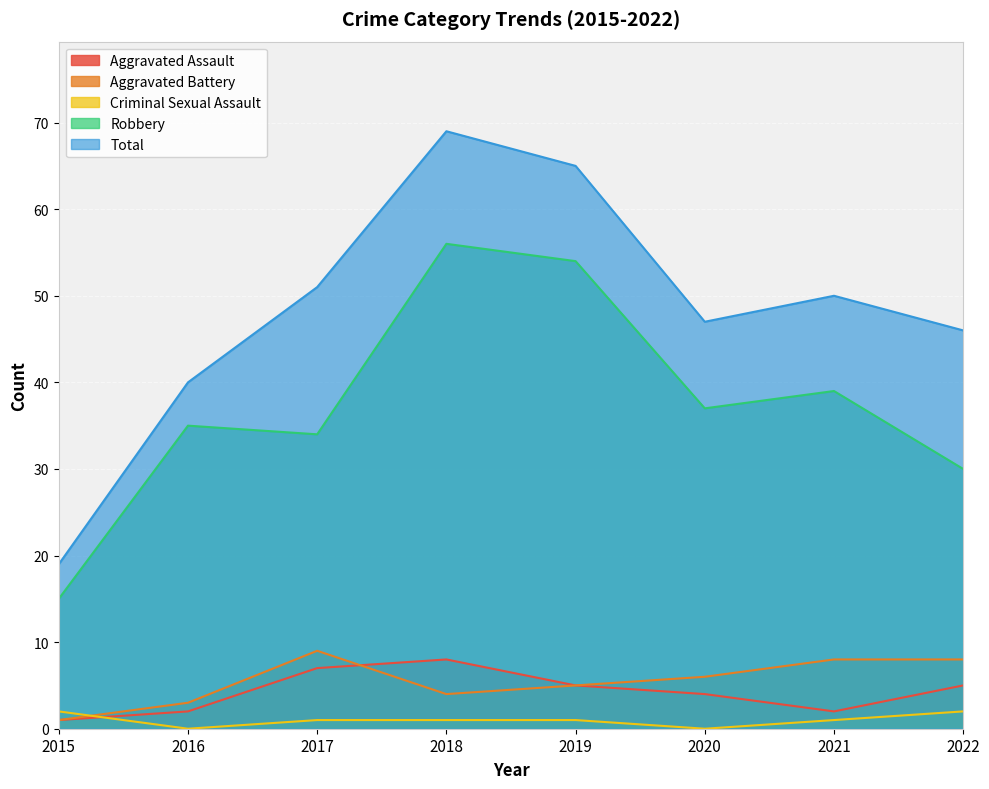

Reading left to right, transcribe all the data shown in this chart.

Aggravated Assault: 2015=1	2016=2	2017=7	2018=8	2019=5	2020=4	2021=2	2022=5
Aggravated Battery: 2015=1	2016=3	2017=9	2018=4	2019=5	2020=6	2021=8	2022=8
Criminal Sexual Assault: 2015=2	2016=0	2017=1	2018=1	2019=1	2020=0	2021=1	2022=2
Robbery: 2015=15	2016=35	2017=34	2018=56	2019=54	2020=37	2021=39	2022=30
Total: 2015=19	2016=40	2017=51	2018=69	2019=65	2020=47	2021=50	2022=46